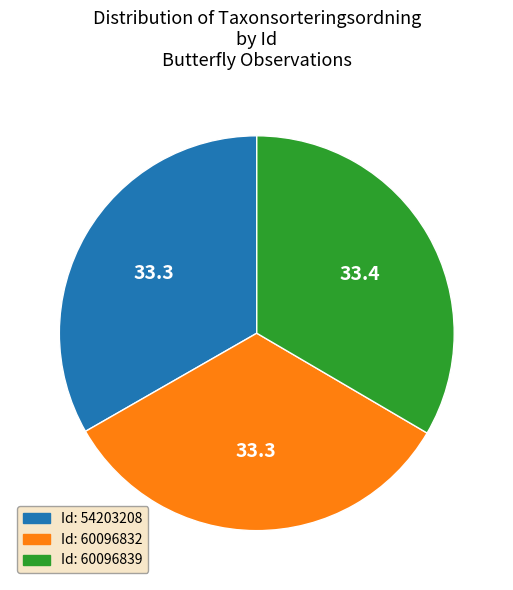

Is there a majority slice in this chart?

No